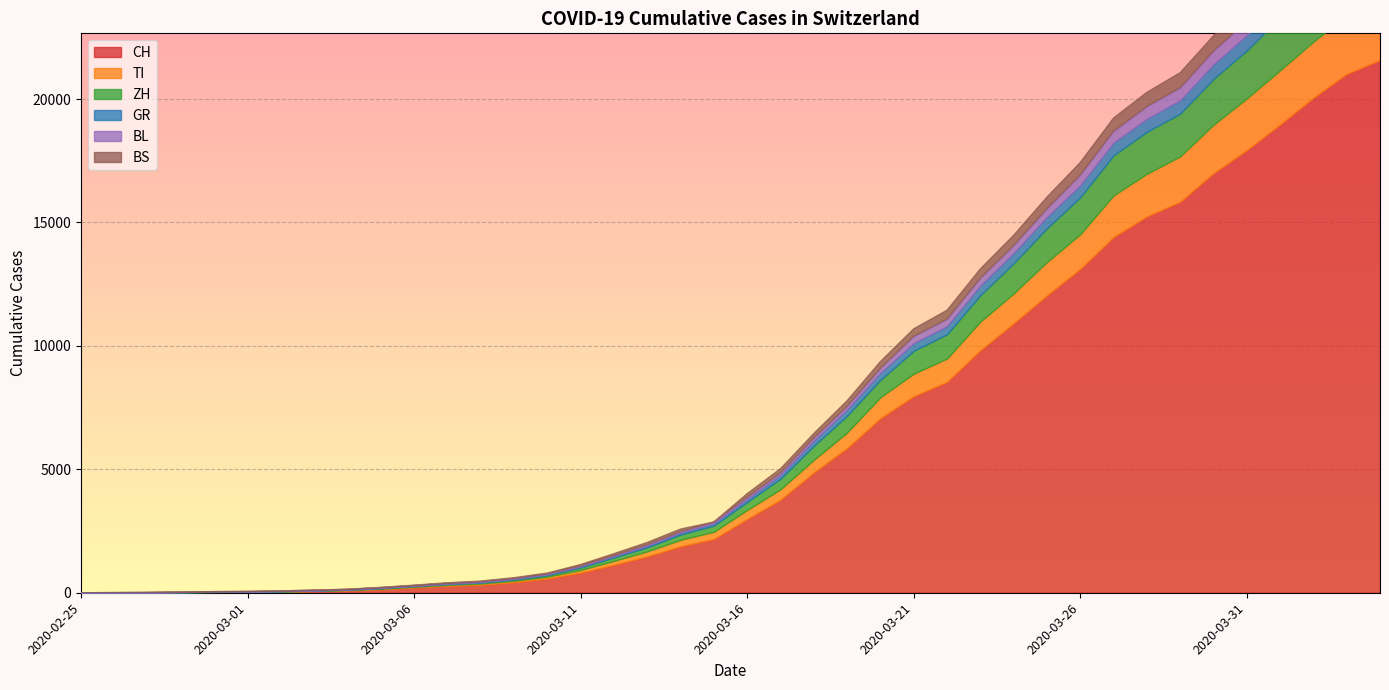

At which category is the sum across all series the highest?

2020-04-04